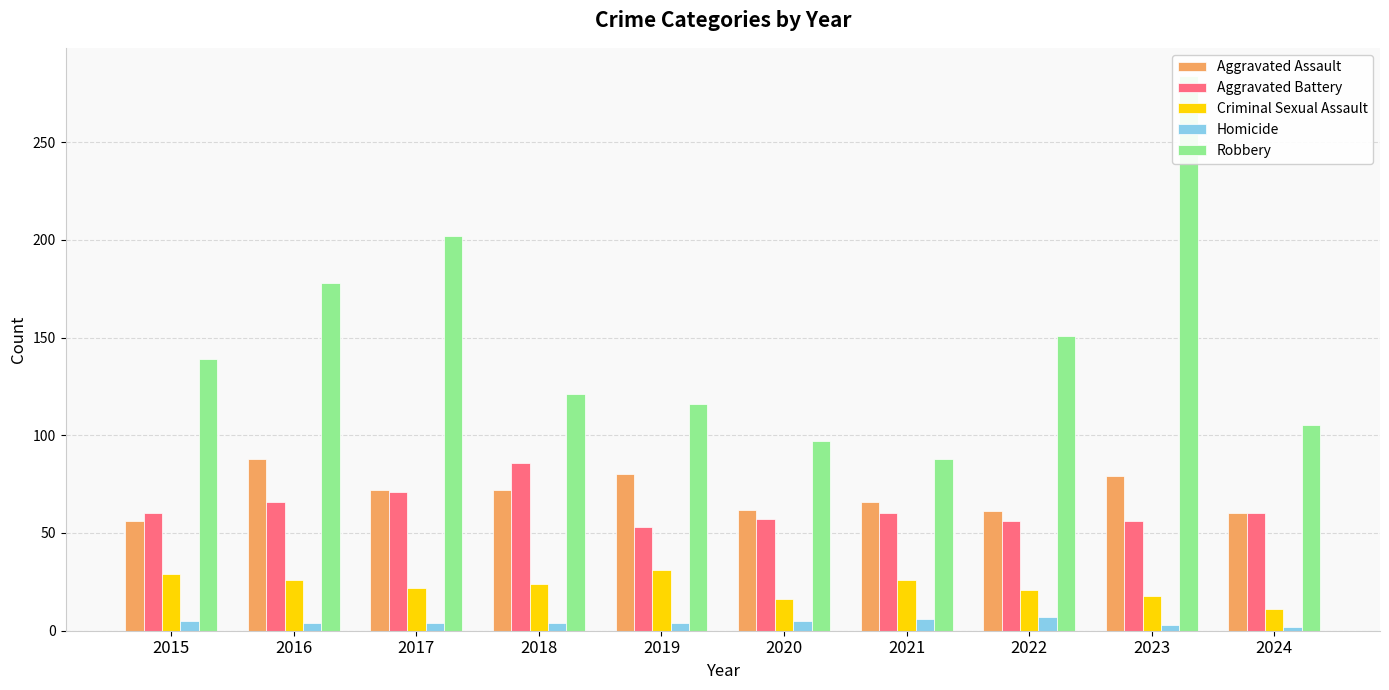

At which label does Robbery reach its peak?

2023